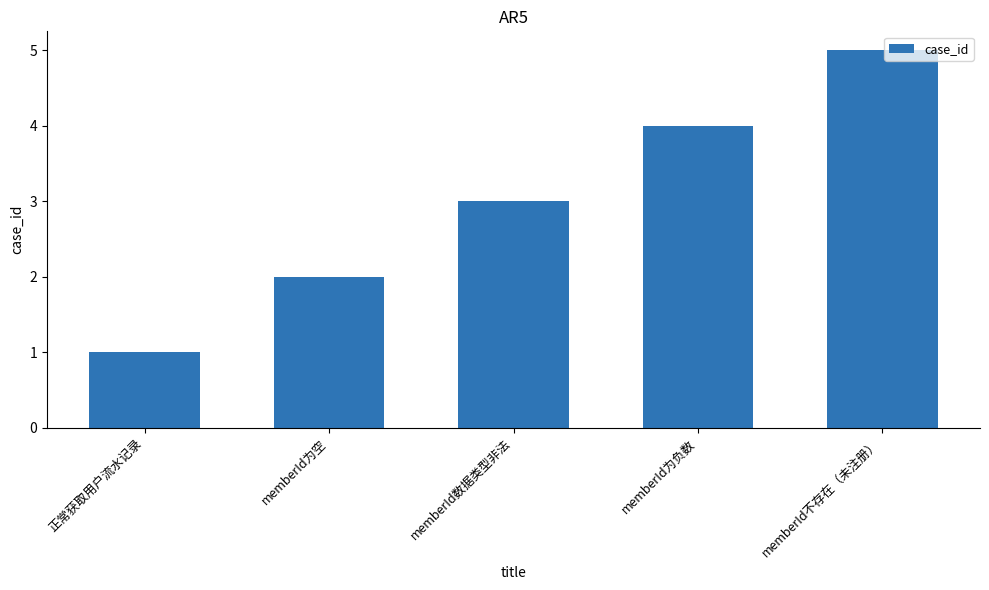

List the labels in order of value, smallest first.

正常获取用户流水记录, memberId为空, memberId数据类型非法, memberId为负数, memberId不存在（未注册）